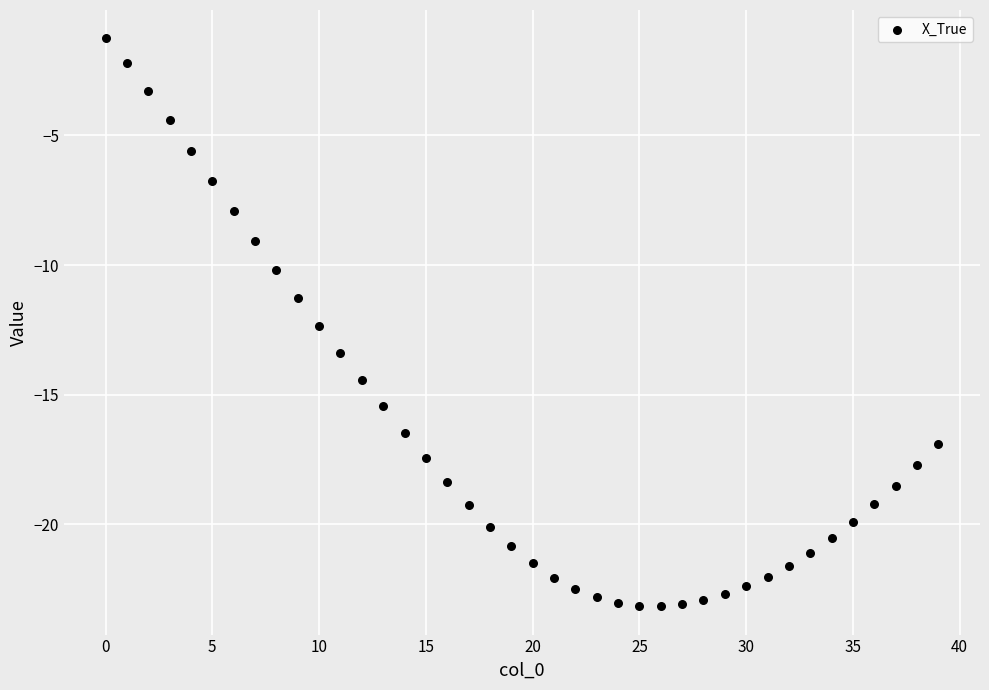

What Y value in the scatter plot is closest to -12?

-12.4